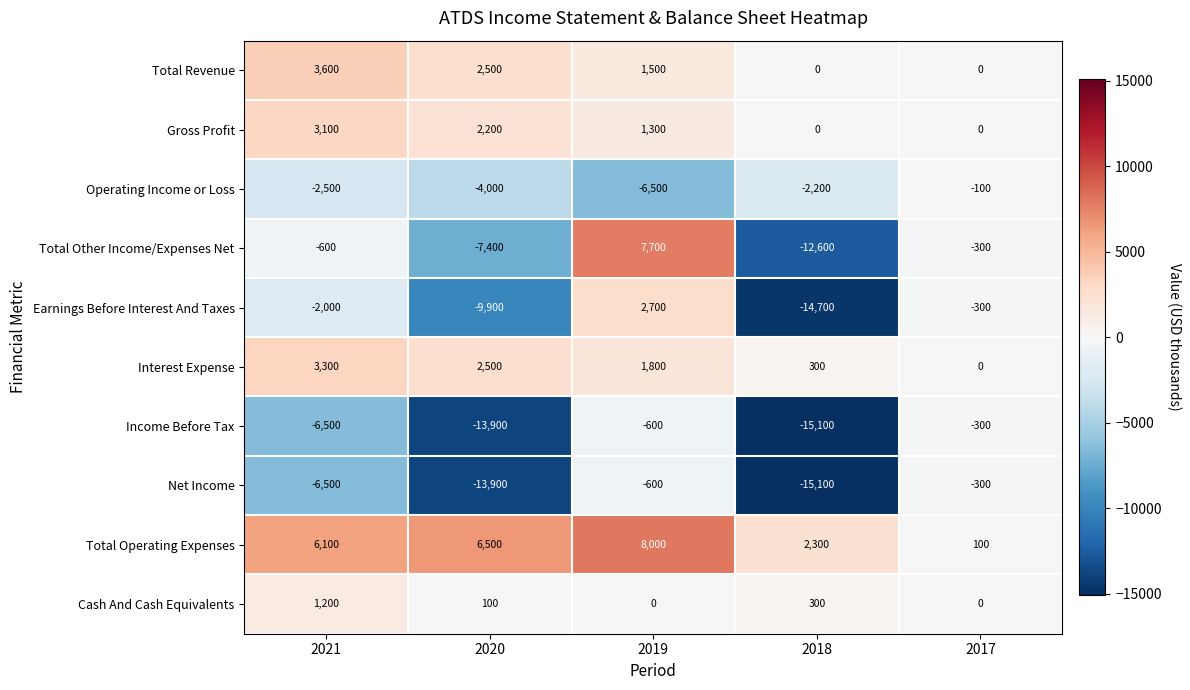

List the labels in order of Earnings Before Interest And Taxes value, smallest first.

2018, 2020, 2021, 2017, 2019